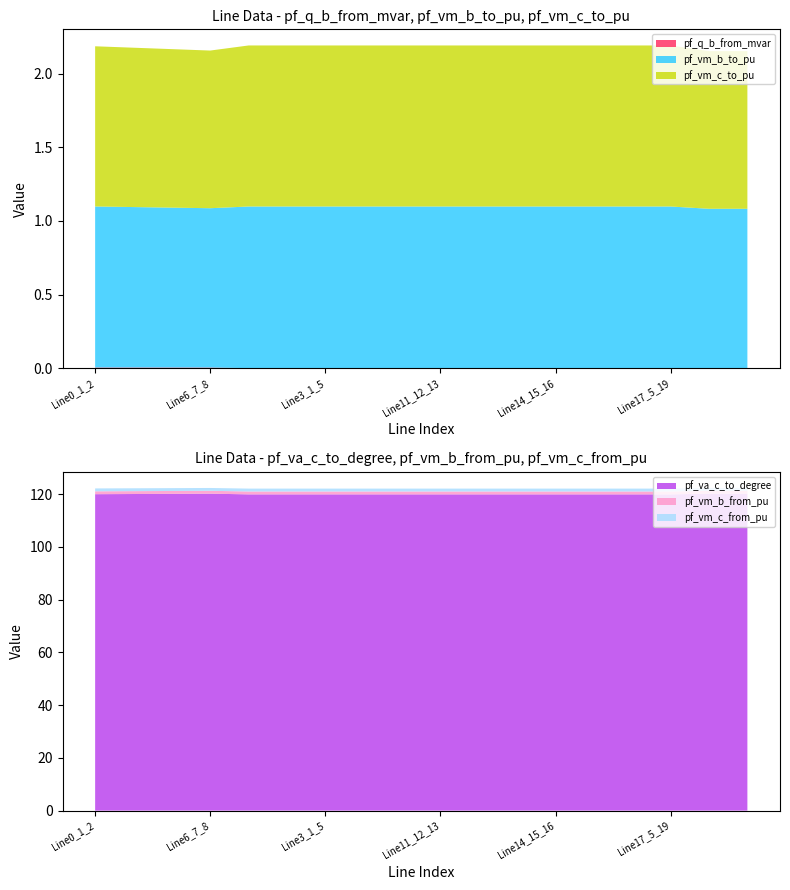

Reading left to right, extract all data points from this chart.

pf_q_b_from_mvar: 0.0	0.0	0.0	0.0	0.0	0.0	0.0	0.0	0.0	0.0	0.0	0.0	0.0	0.0	0.0	0.0	0.0	0.0
pf_vm_b_to_pu: 1.1	1.1	1.1	1.1	1.1	1.1	1.1	1.1	1.1	1.1	1.1	1.1	1.1	1.1	1.1	1.1	1.1	1.1
pf_vm_c_to_pu: 1.1	1.1	1.1	1.1	1.1	1.1	1.1	1.1	1.1	1.1	1.1	1.1	1.1	1.1	1.1	1.1	1.1	1.1
pf_va_c_to_degree: 120.0	120.1	120.1	120.2	119.9	119.9	119.9	119.9	119.9	119.9	119.9	119.9	119.9	119.9	119.9	119.9	120.2	120.2
pf_vm_b_from_pu: 1.1	1.1	1.1	1.1	1.1	1.1	1.1	1.1	1.1	1.1	1.1	1.1	1.1	1.1	1.1	1.1	1.1	1.1
pf_vm_c_from_pu: 1.1	1.1	1.1	1.1	1.1	1.1	1.1	1.1	1.1	1.1	1.1	1.1	1.1	1.1	1.1	1.1	1.1	1.1